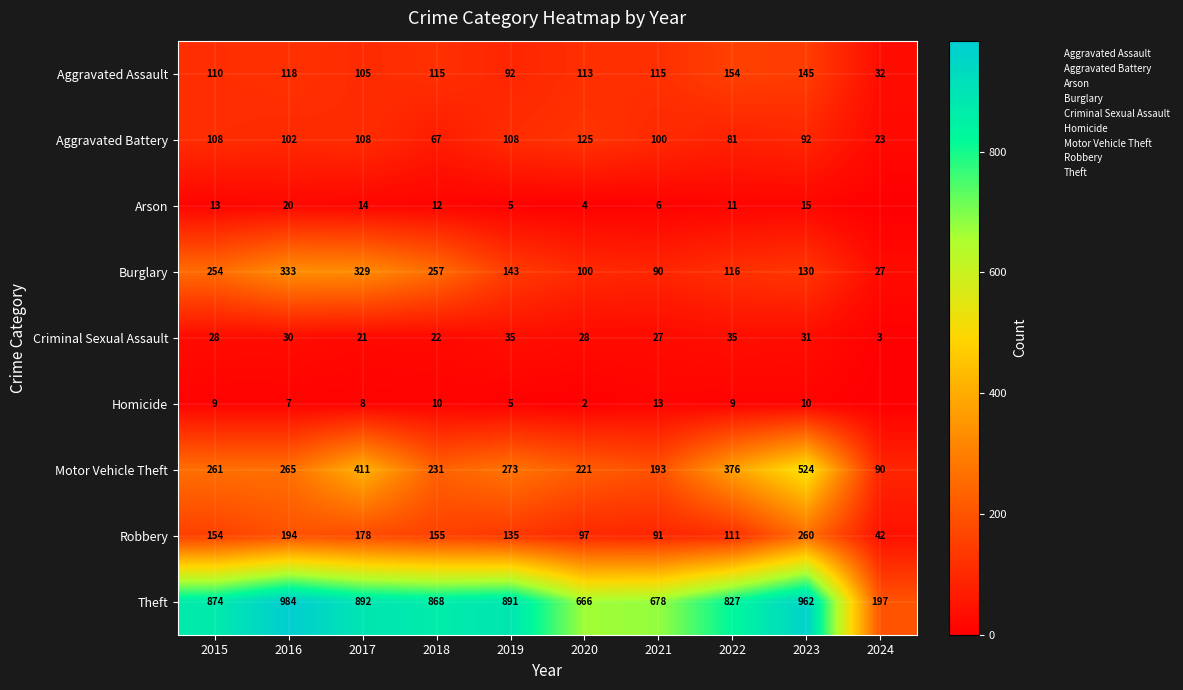

Between 2023 and 2015, which is larger?

2023